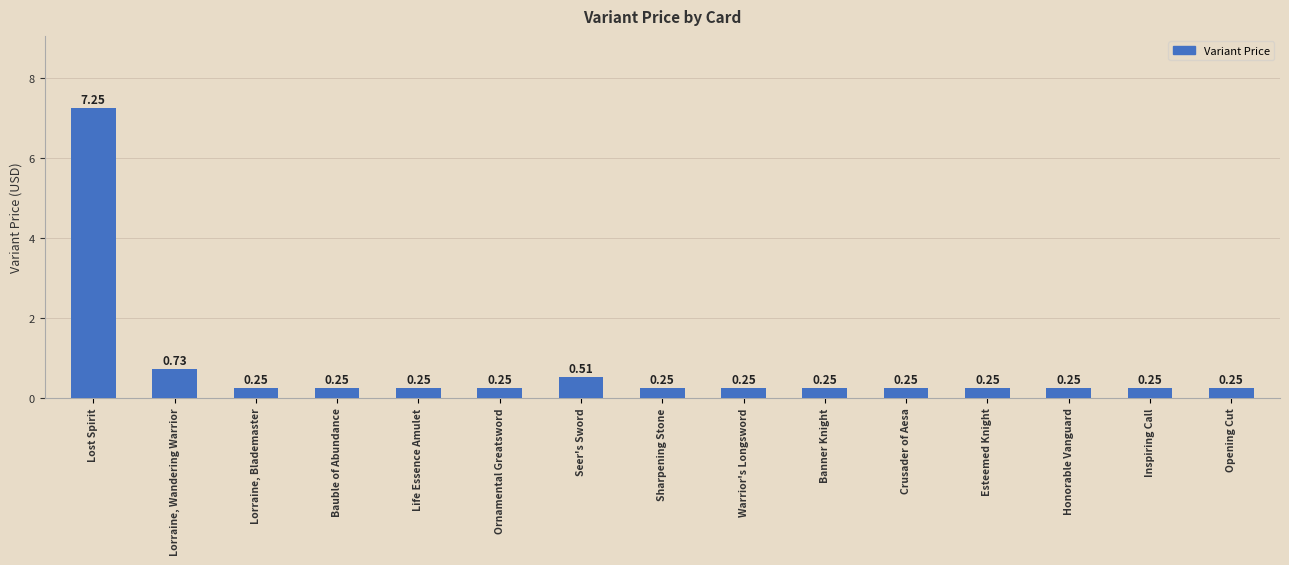

What is the average value?

0.8